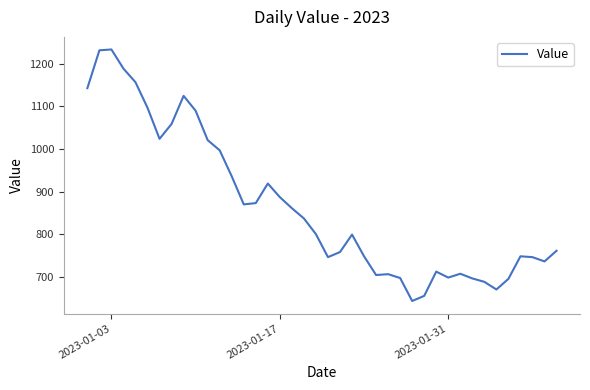

What is the difference between the maximum and minimum values?

591